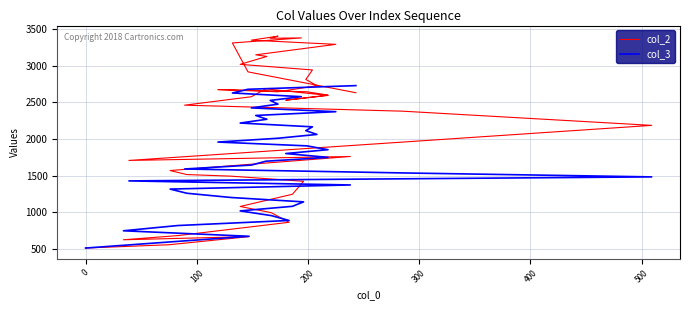

How many lines are shown in the chart?

2